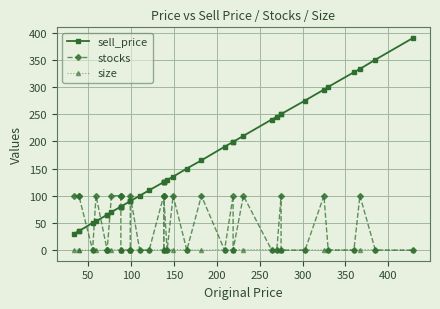

What is the label of the 5th point from the left?

200